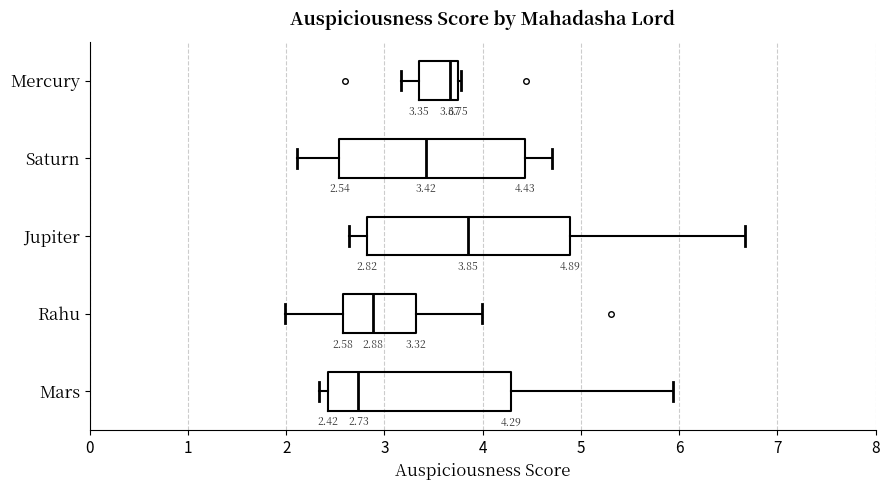

Which box has the furthest to the right median line?

Jupiter